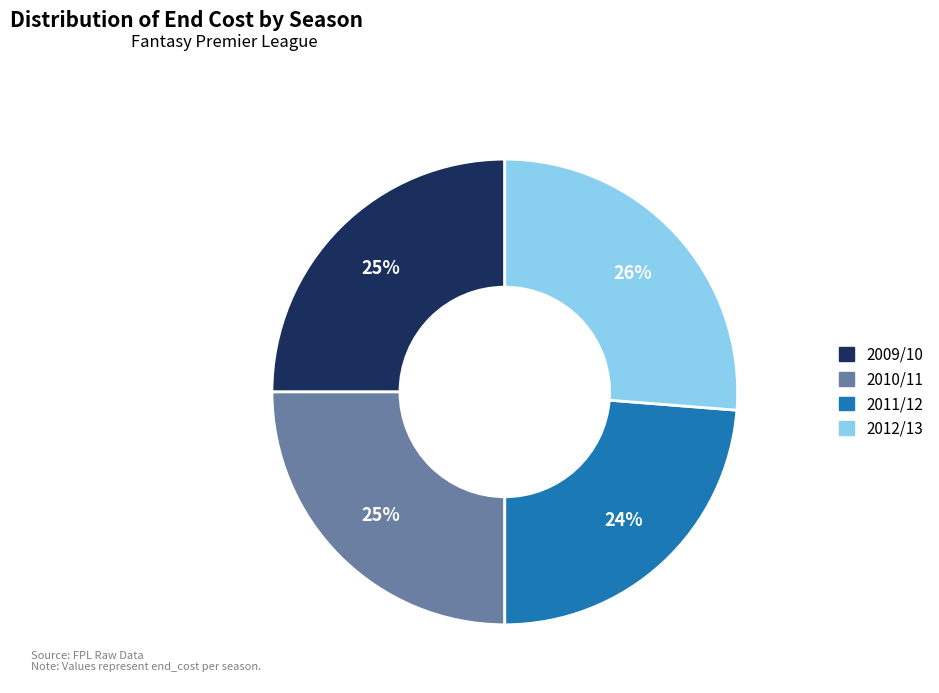

Is 2011/12 the majority of the pie?

No